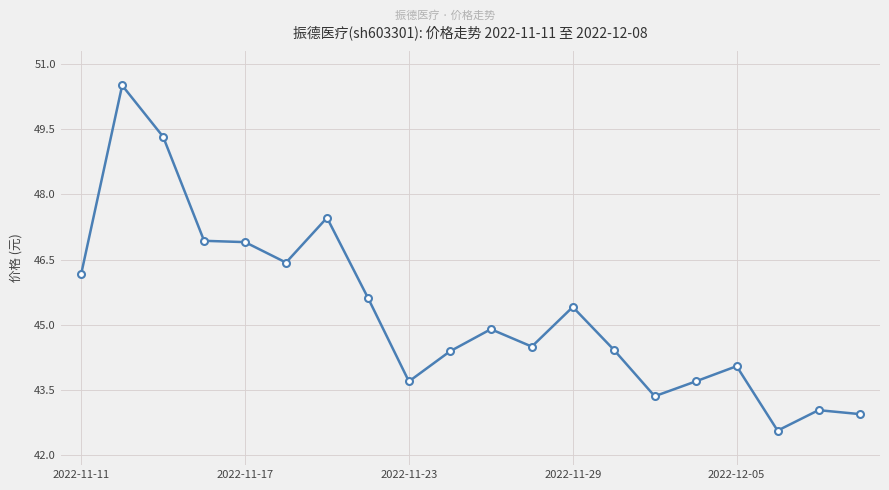

How many values are below 44?

6